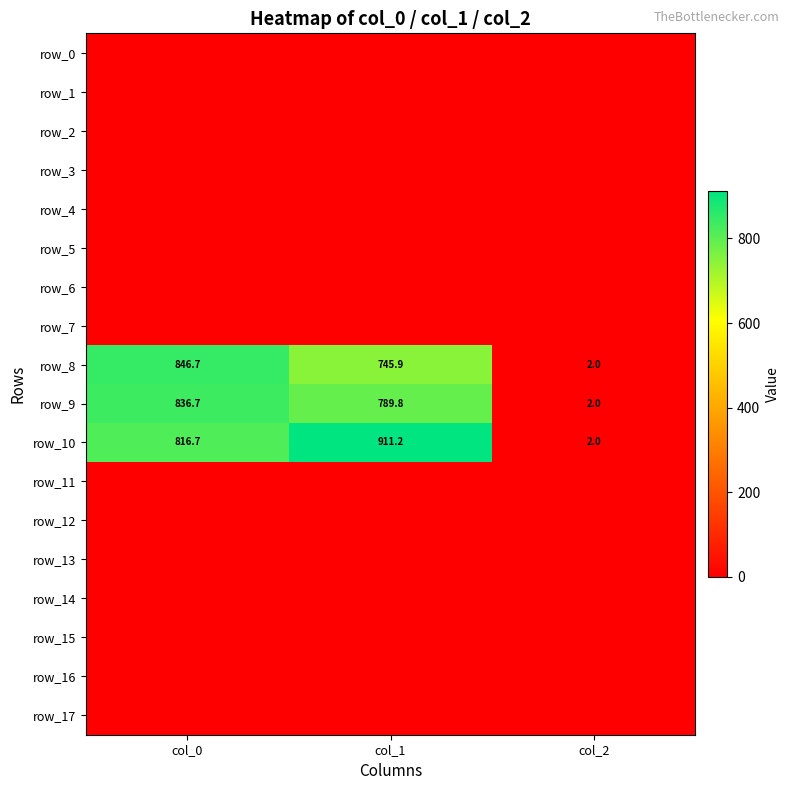

Reading left to right, extract all data points from this chart.

row_0: 0.0	0.0	0.0
row_1: 0.0	0.0	0.0
row_2: 0.0	0.0	0.0
row_3: 0.0	0.0	0.0
row_4: 0.0	0.0	0.0
row_5: 0.0	0.0	0.0
row_6: 0.0	0.0	0.0
row_7: 0.0	0.0	0.0
row_8: 846.7	745.9	2.0
row_9: 836.7	789.8	2.0
row_10: 816.7	911.2	2.0
row_11: 0.0	0.0	0.0
row_12: 0.0	0.0	0.0
row_13: 0.0	0.0	0.0
row_14: 0.0	0.0	0.0
row_15: 0.0	0.0	0.0
row_16: 0.0	0.0	0.0
row_17: 0.0	0.0	0.0